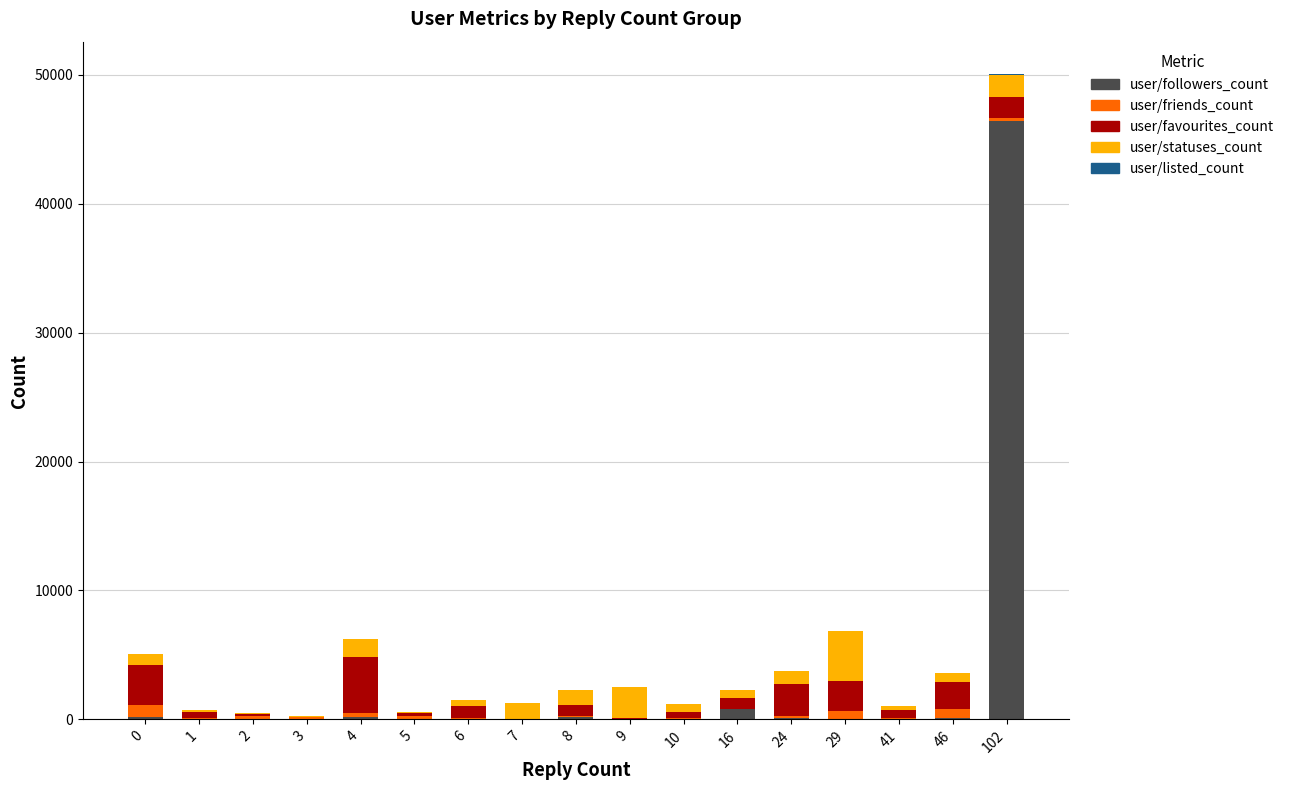

What is the sum of all user/followers_count values?

48032